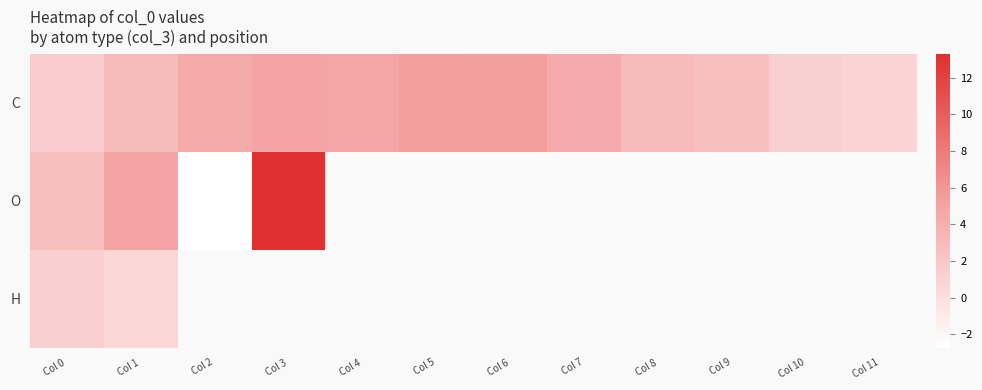

Which series has the largest total across all categories?

C